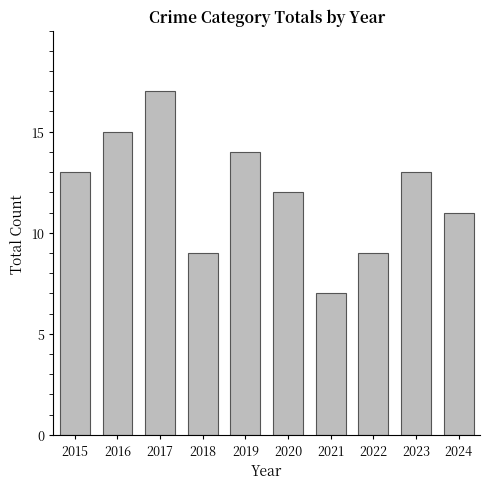

At which category does the chart reach its peak across all series?

2017